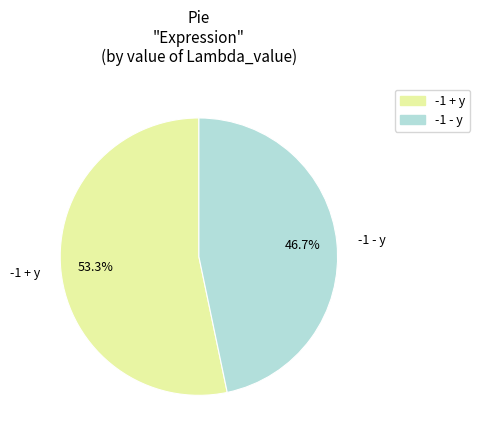

What is the smallest slice in the pie chart?

-1 - y